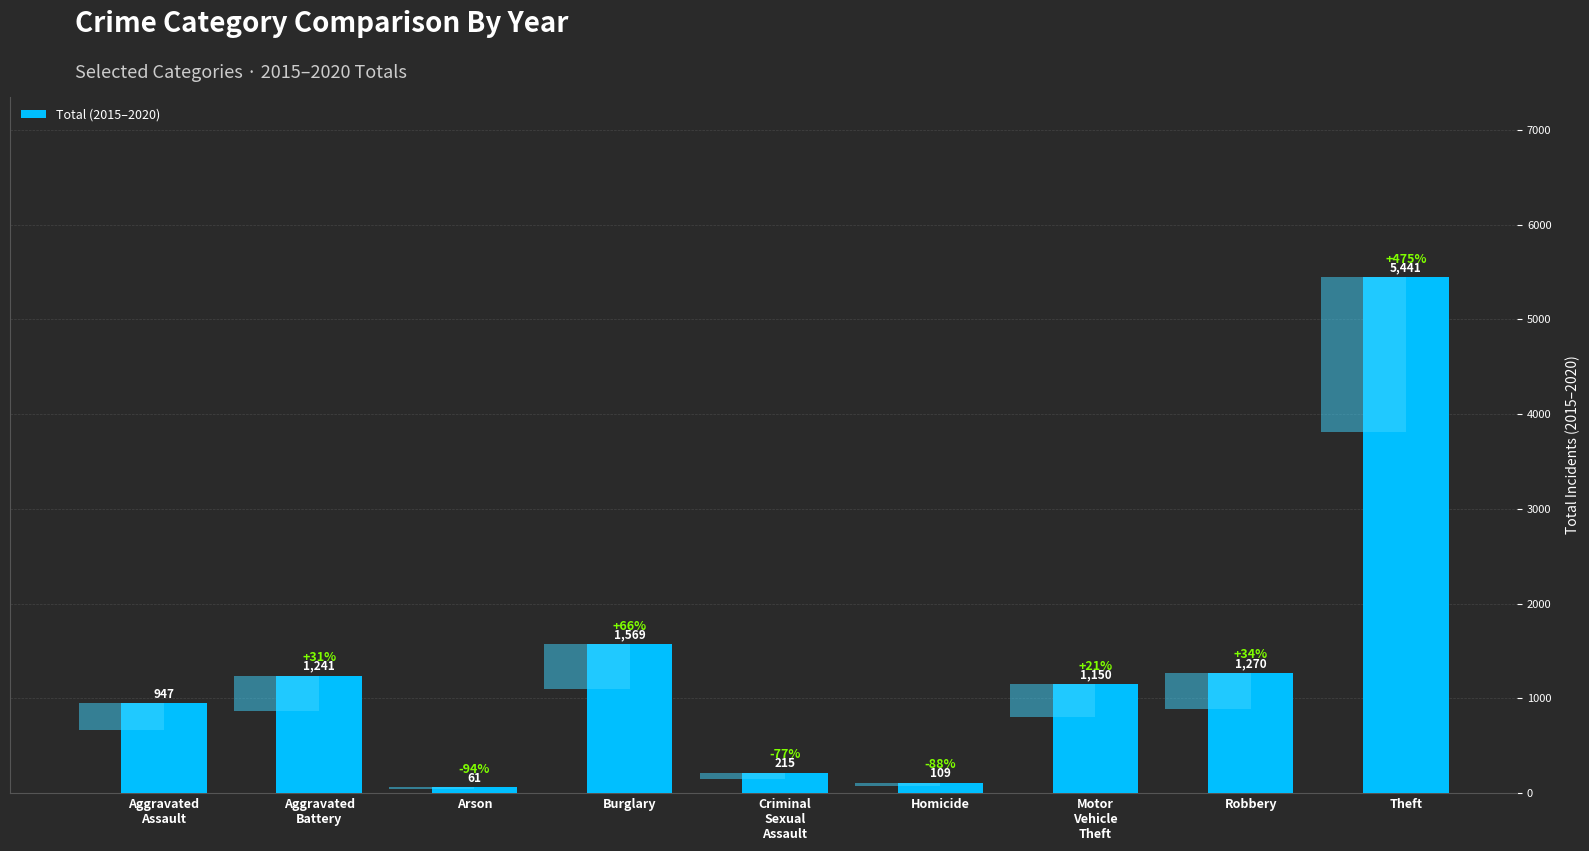

What is the label of the 5th bar from the right?

Criminal
Sexual
Assault